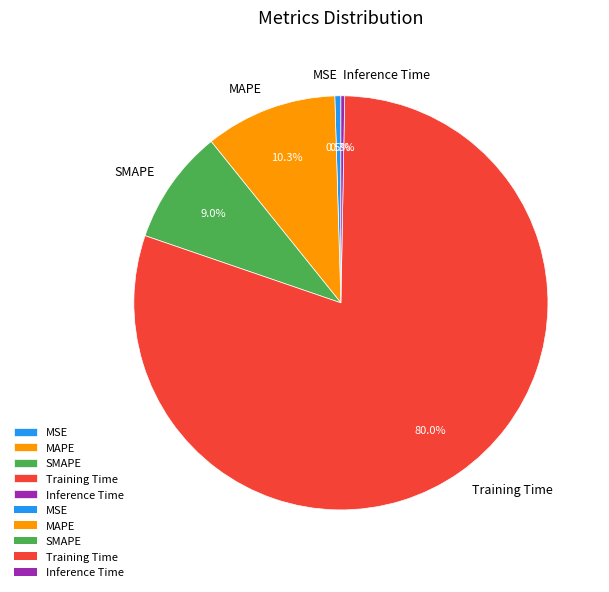

True or false: Training Time accounts for 94% of the total.

False